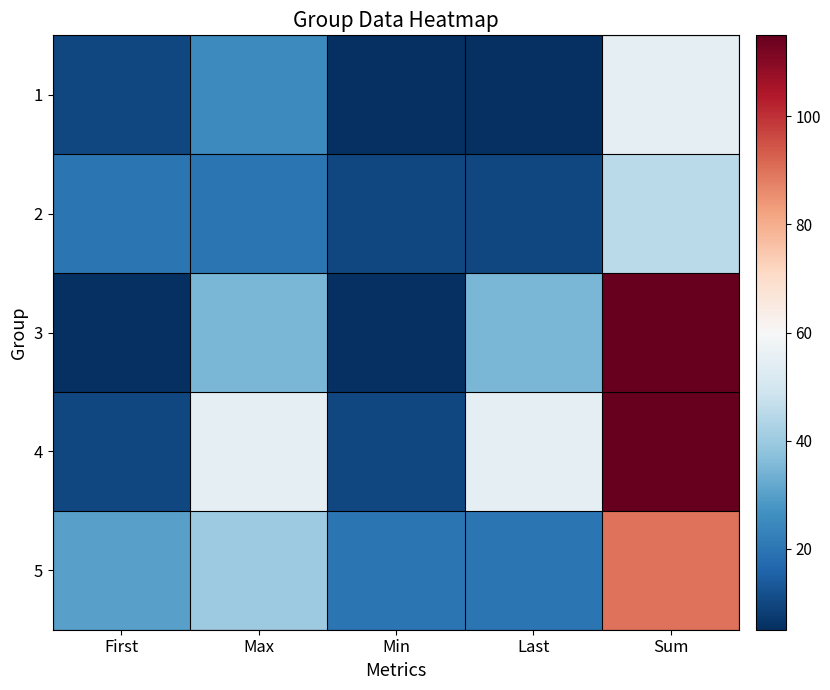

Reading left to right, what are all the values shown in this chart?

1: First=10	Max=25	Min=5	Last=5	Sum=55
2: First=20	Max=20	Min=10	Last=10	Sum=45
3: First=5	Max=35	Min=5	Last=35	Sum=115
4: First=10	Max=55	Min=10	Last=55	Sum=115
5: First=30	Max=40	Min=20	Last=20	Sum=90